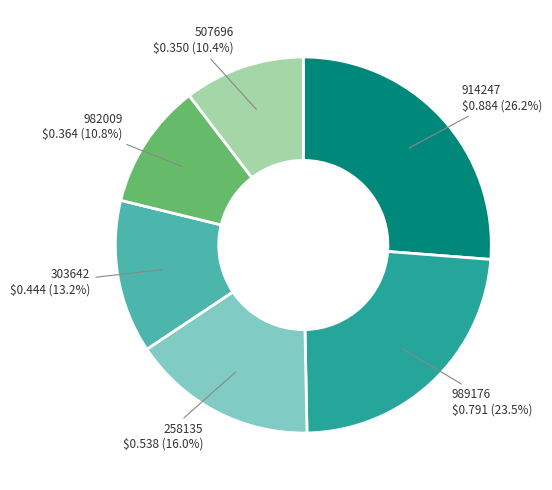

Does any single category account for the majority?

No